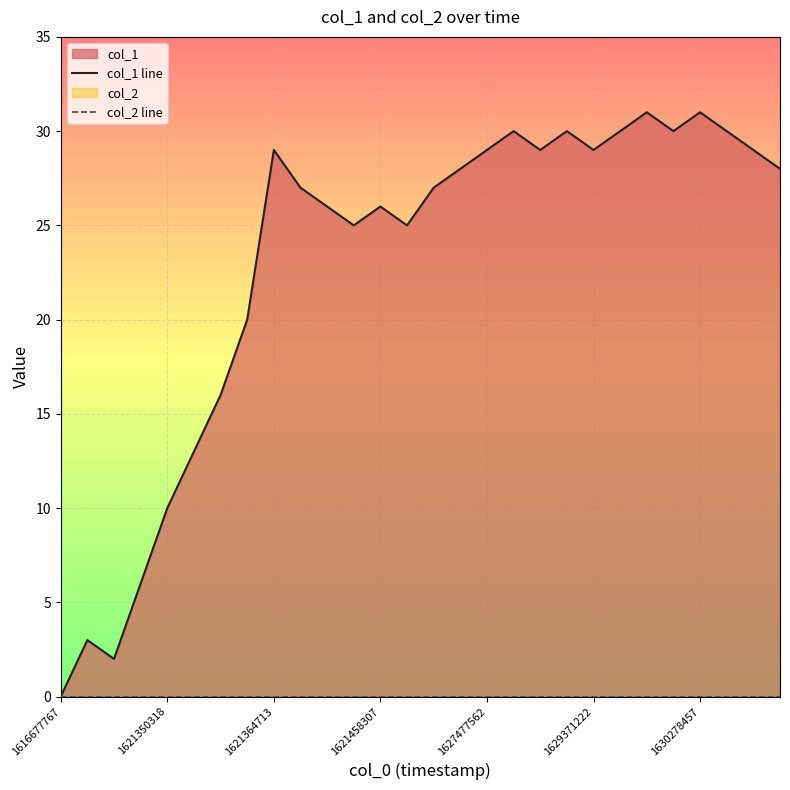

What are all the series names shown in the legend?

col_1 line, col_2 line